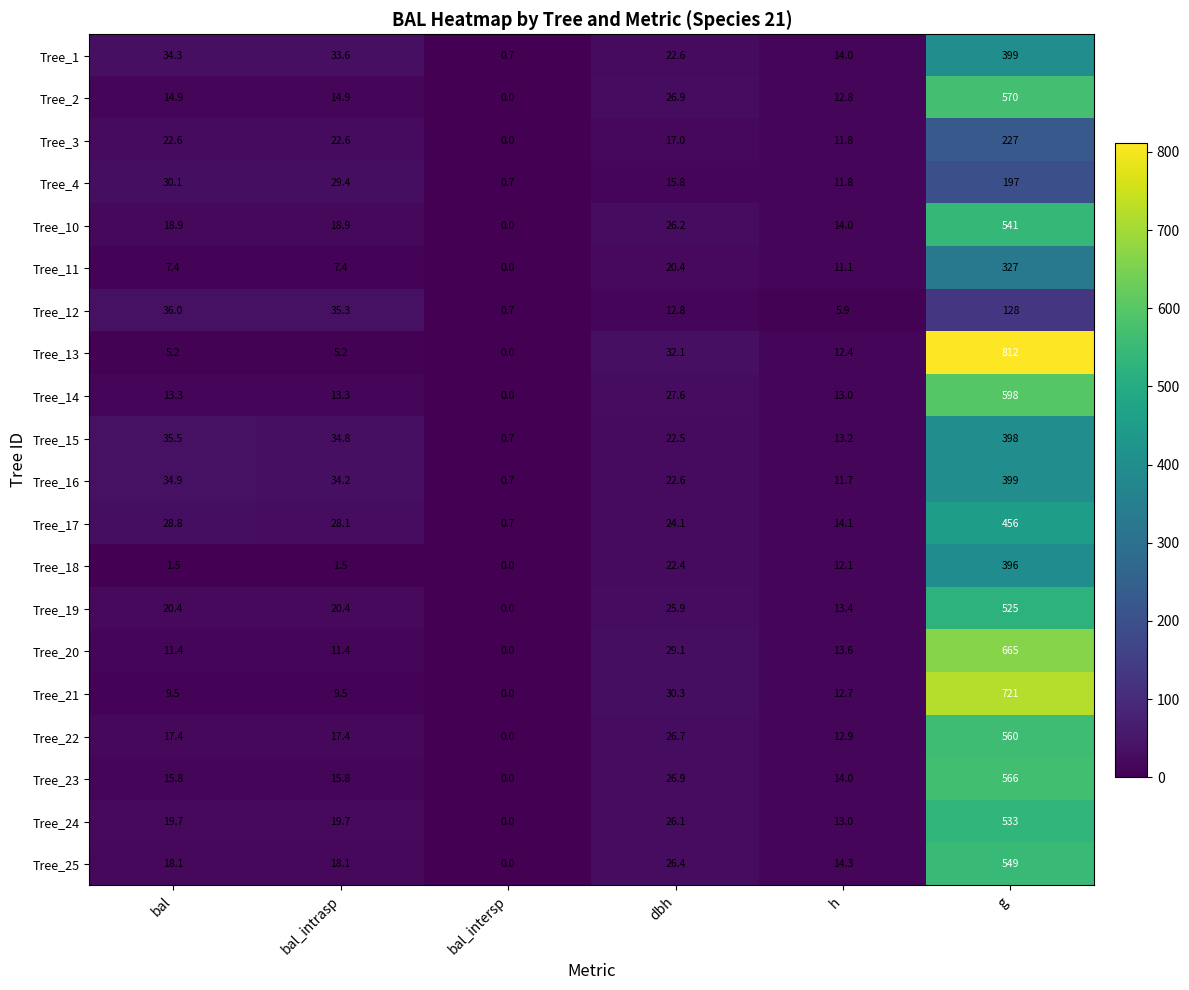

Which series has the largest range (max minus min)?

Tree_13